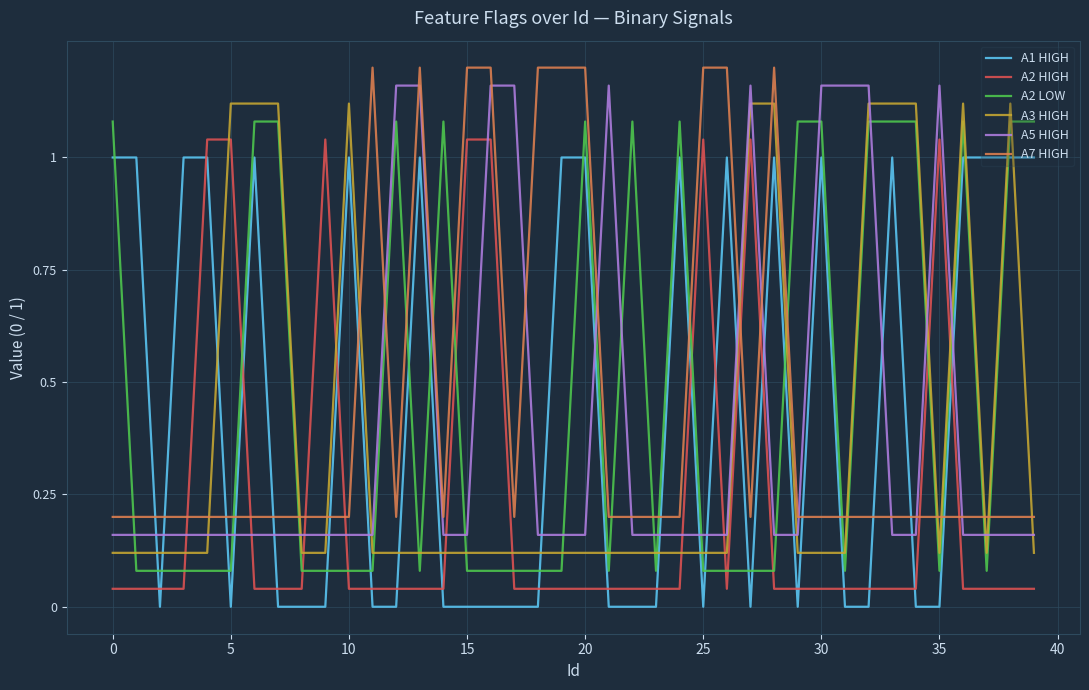

True or false: A2 LOW and A7 HIGH intersect in this chart.

True